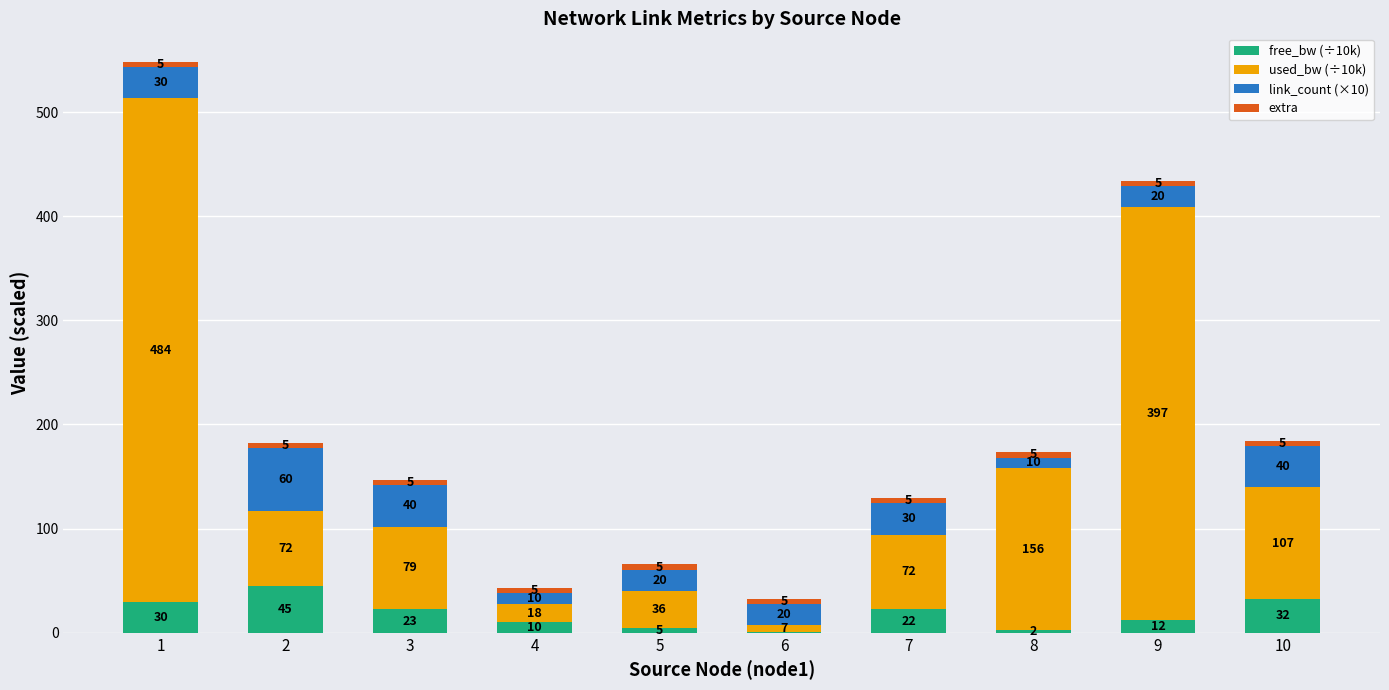

What is the highest value of the free_bw (÷10k) series?

44.9